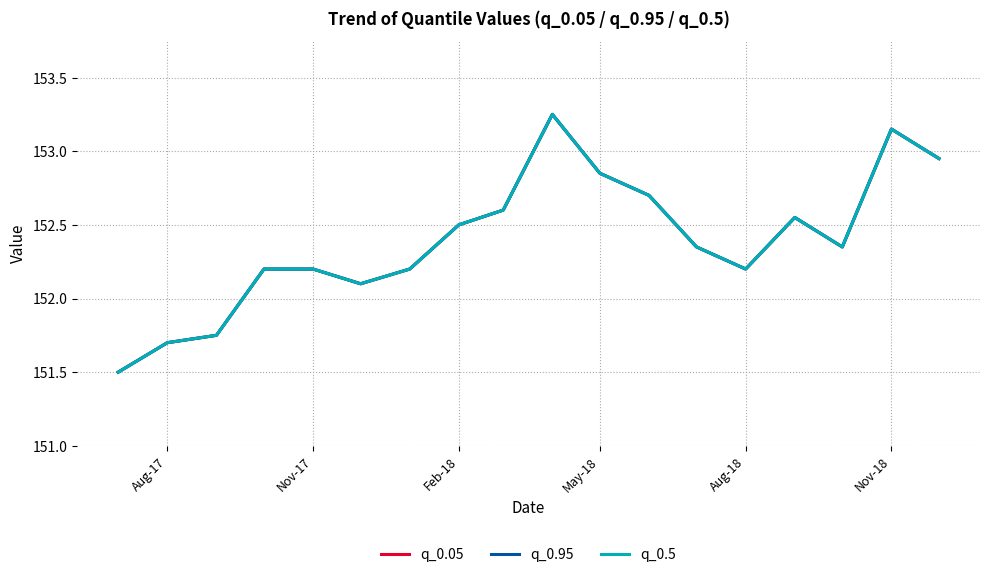

How many lines are shown in the chart?

3